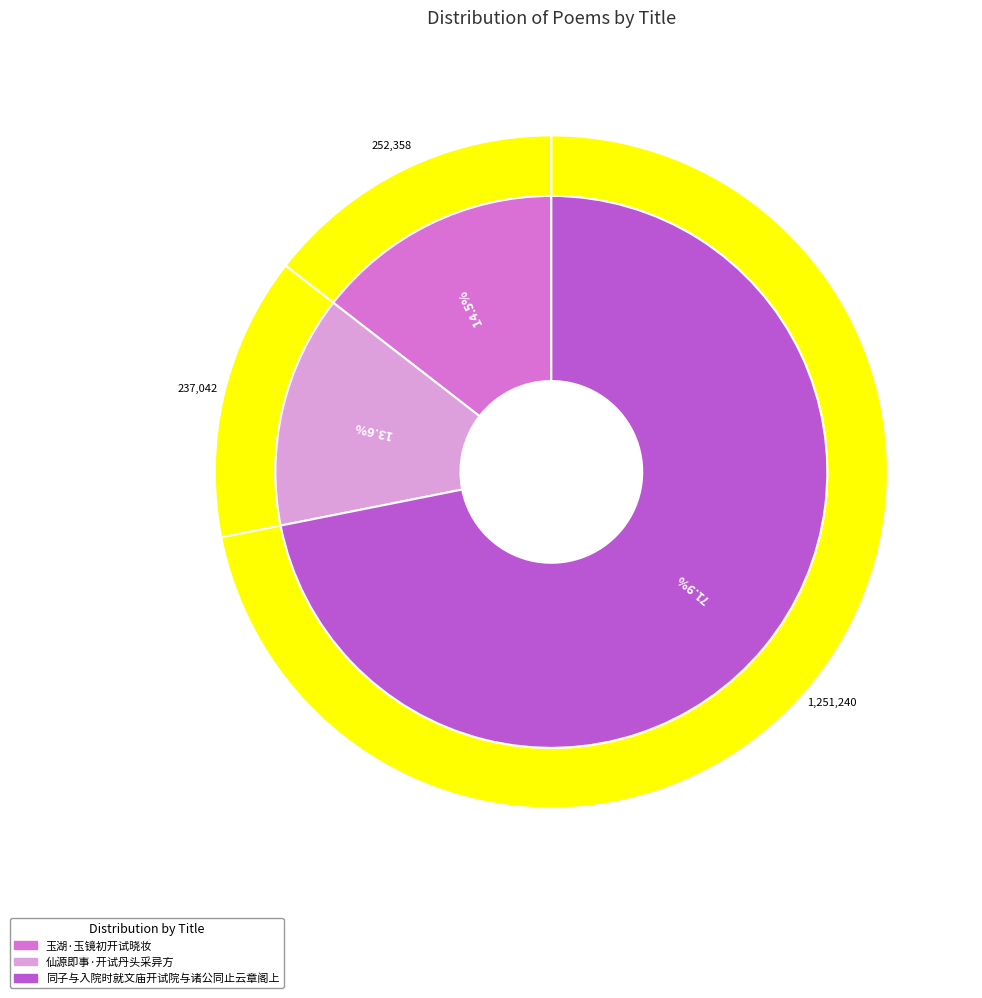

How many segments does this pie chart have?

3